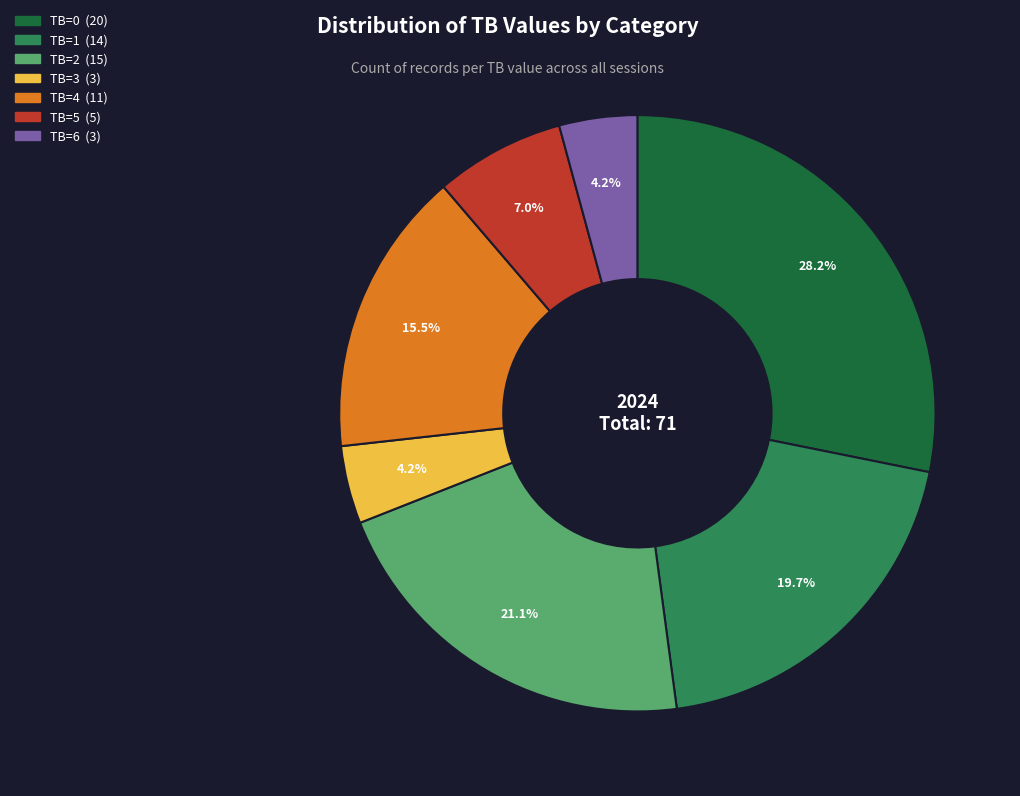

Does TB=6 represent more than half of the total?

No